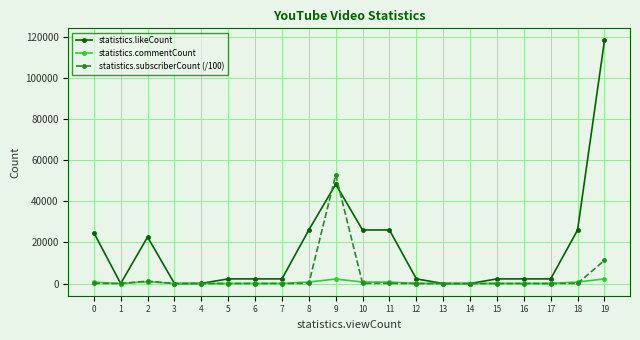

Which category has the highest value across all series?

19